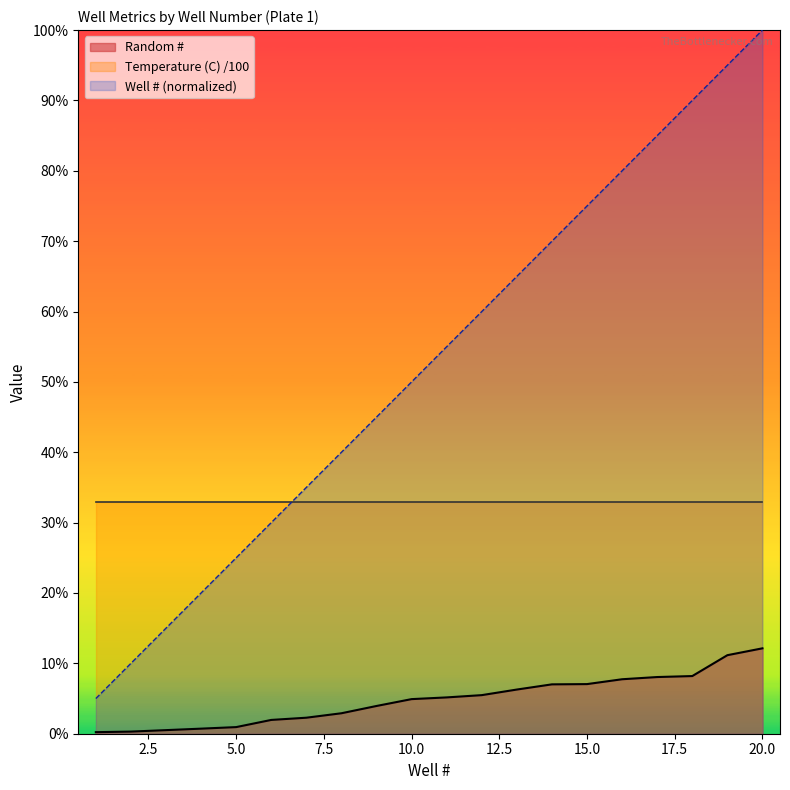

List the labels in order of Random # value, largest first.

20, 19, 18, 17, 16, 15, 14, 13, 12, 11, 10, 9, 8, 7, 6, 5, 4, 3, 2, 1